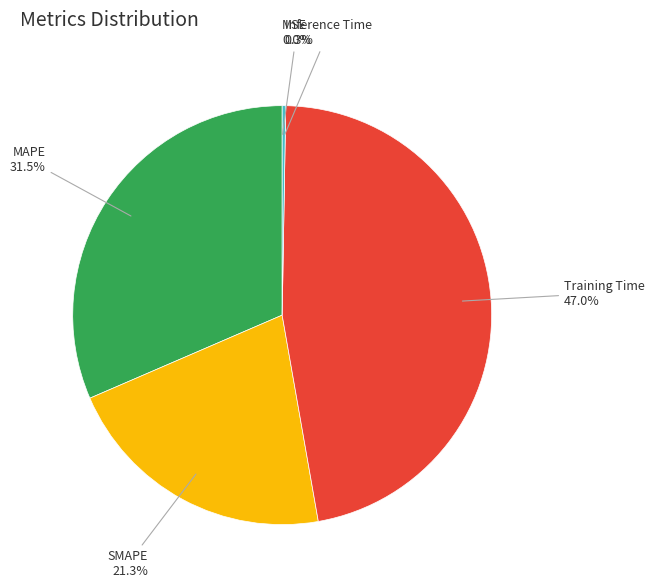

Between Training Time and SMAPE, which is larger?

Training Time